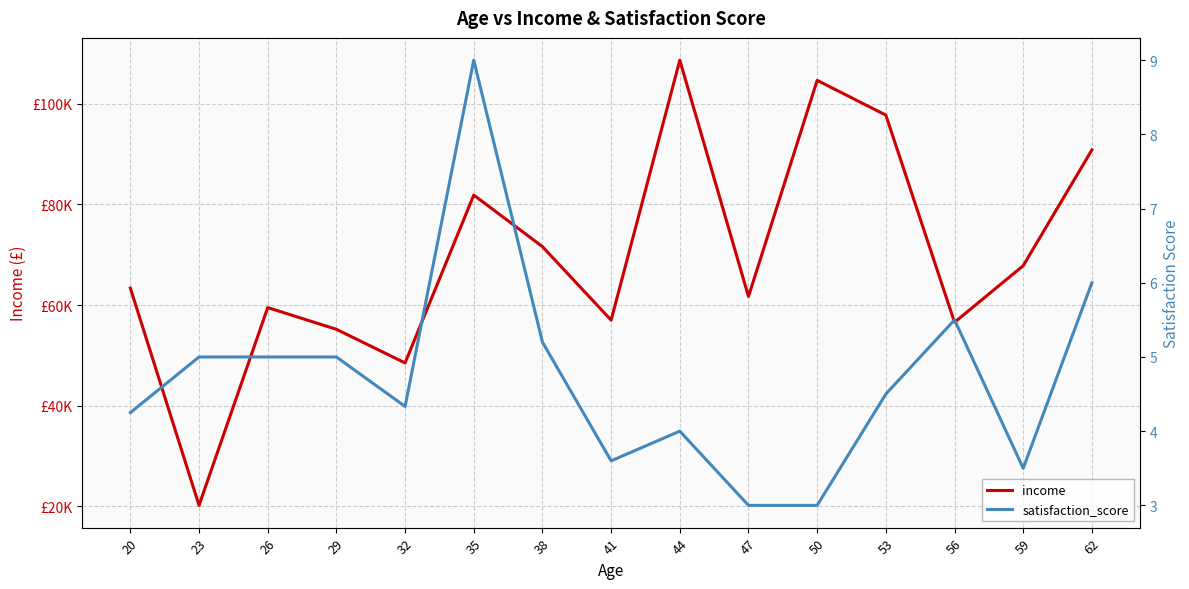

Is it true that satisfaction_score equals 8.2 at 62?

False